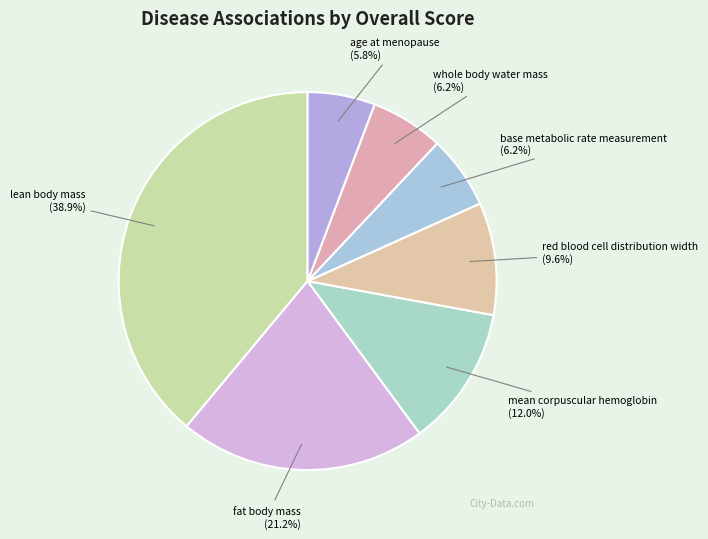

Count the number of slices in the pie.

7